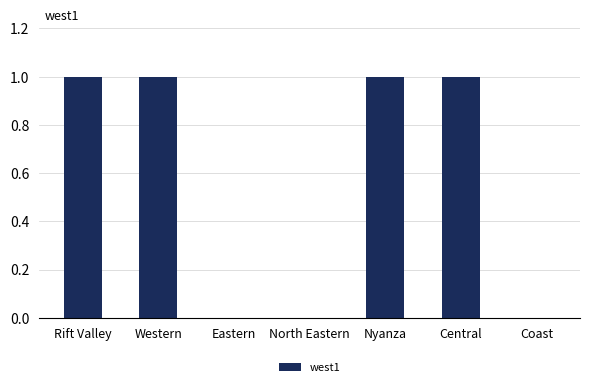

The value at Western is 1. True or false?

True